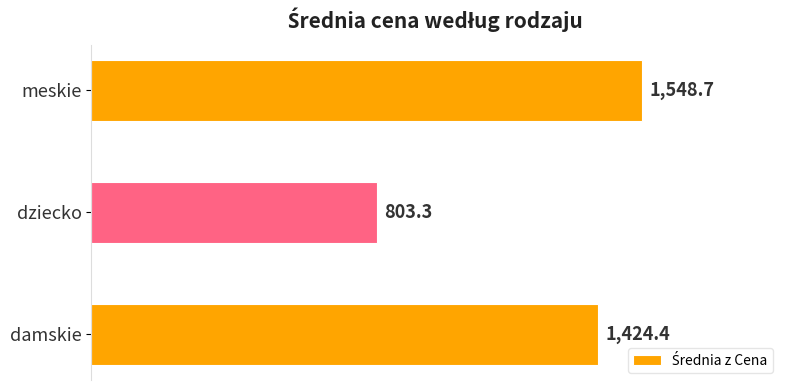

Does the chart contain any negative values?

No